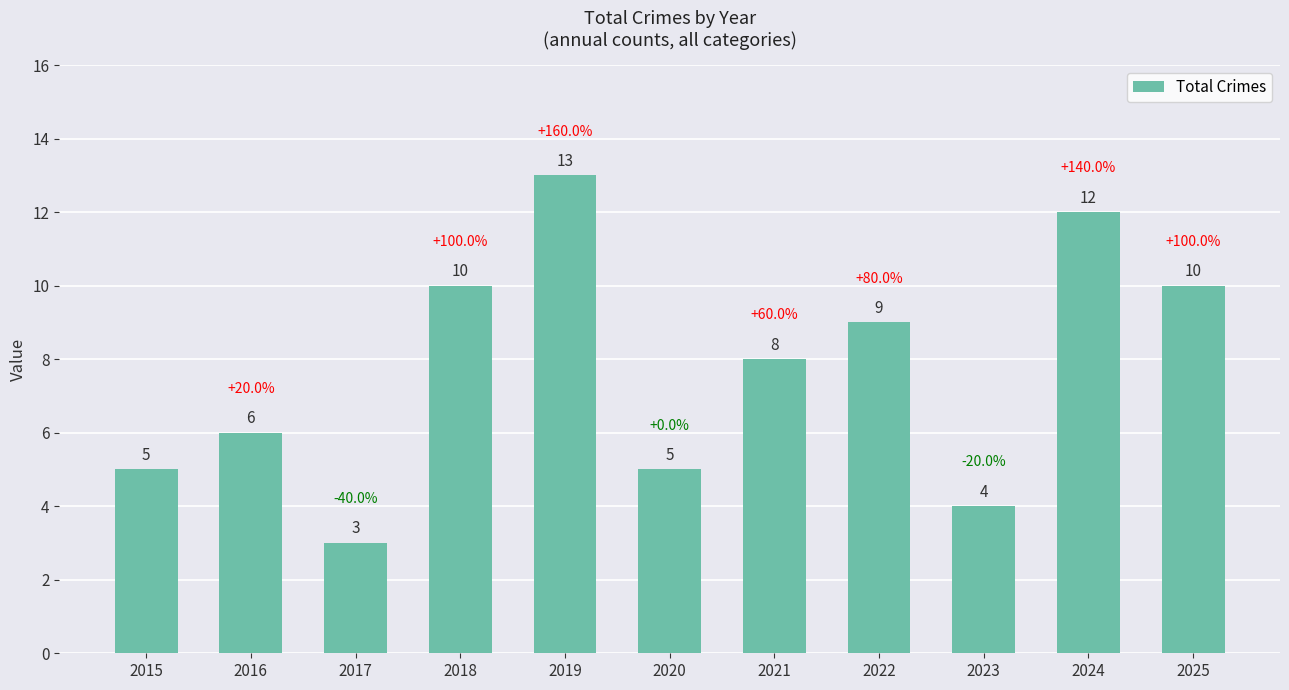

Reading left to right, extract all data points from this chart.

2015=5	2016=6	2017=3	2018=10	2019=13	2020=5	2021=8	2022=9	2023=4	2024=12	2025=10